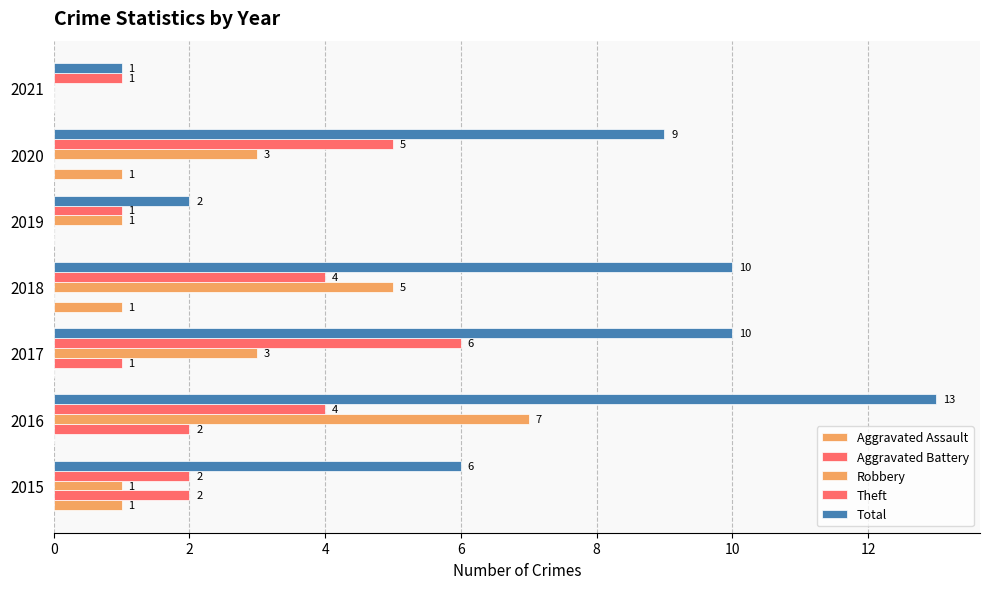

How many series are shown in this chart?

5